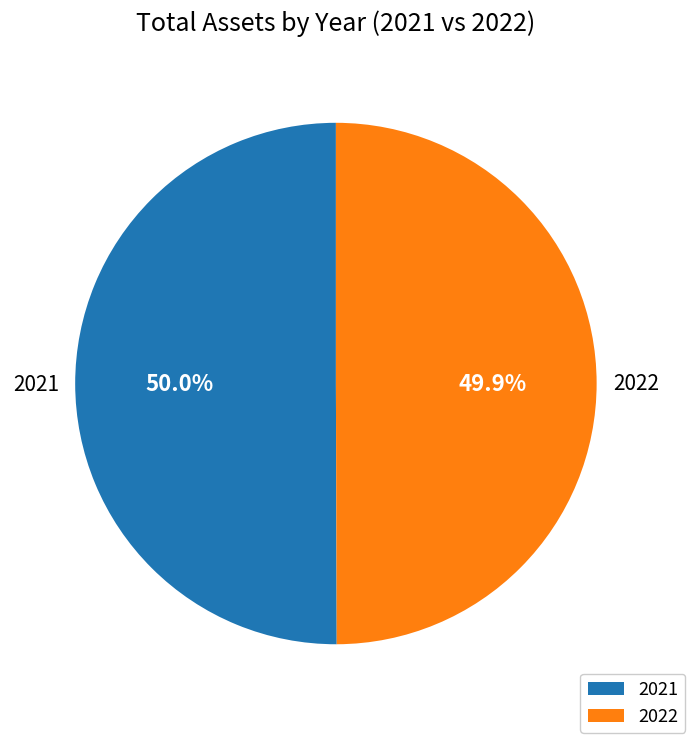

What is the ratio of the value at 2021 to the value at 2022?

1.0